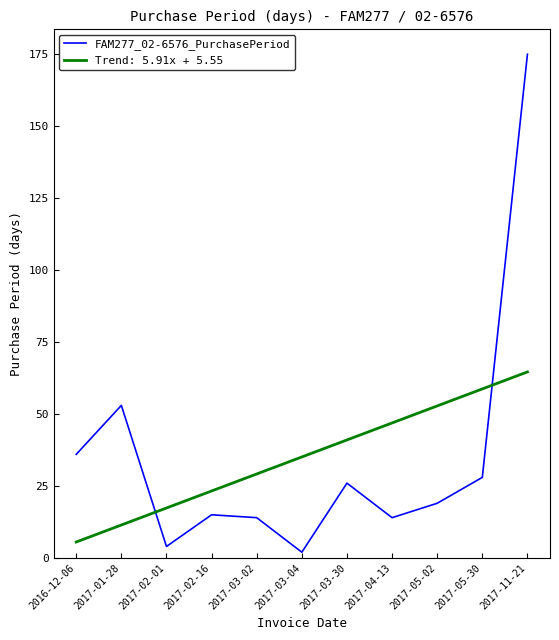

What is the difference between the Trend: 5.91x + 5.55 values at 2017-02-16 and 2017-03-30?

17.7